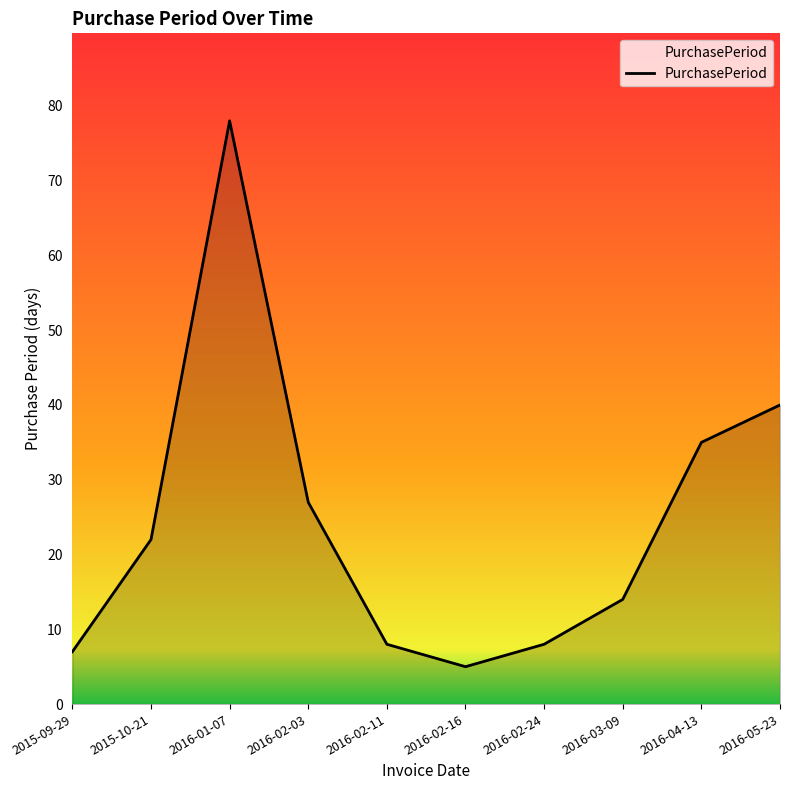

What is the difference between the values at 2016-05-23 and 2015-09-29?

33